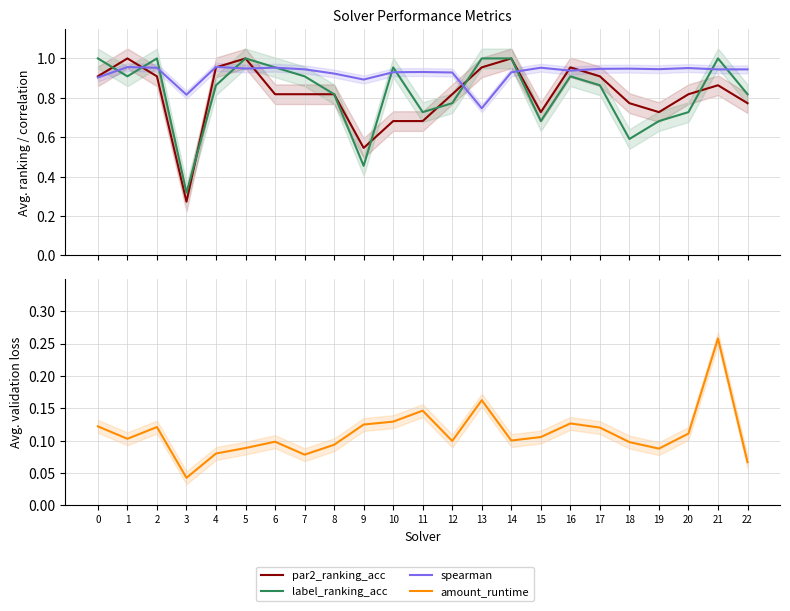

Where is the first local maximum for label_ranking_acc?

2